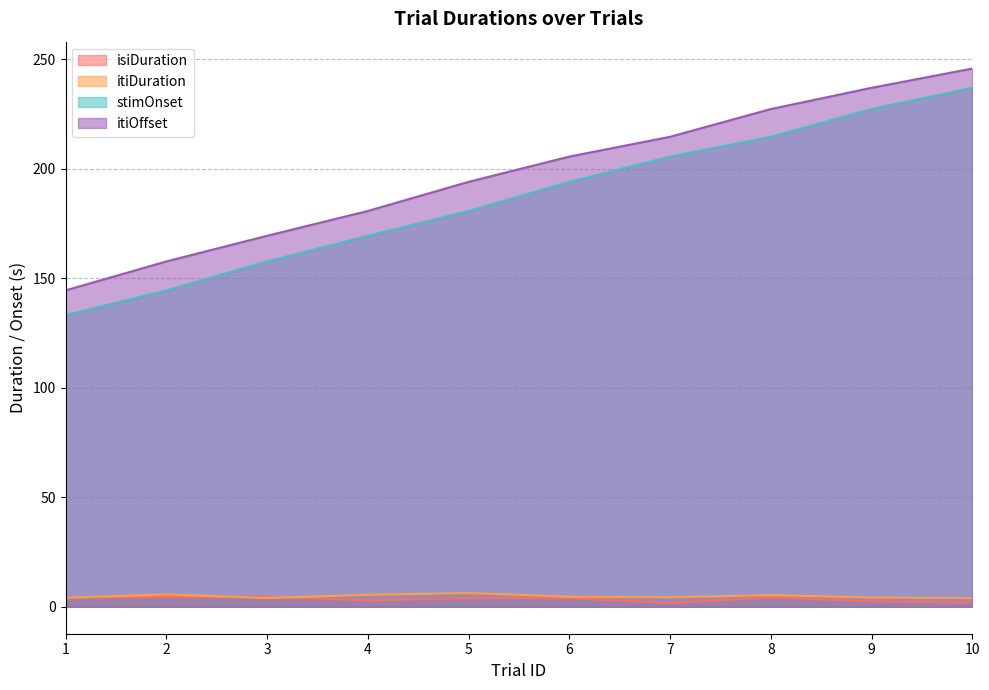

What is the average value of the stimOnset series?

186.4